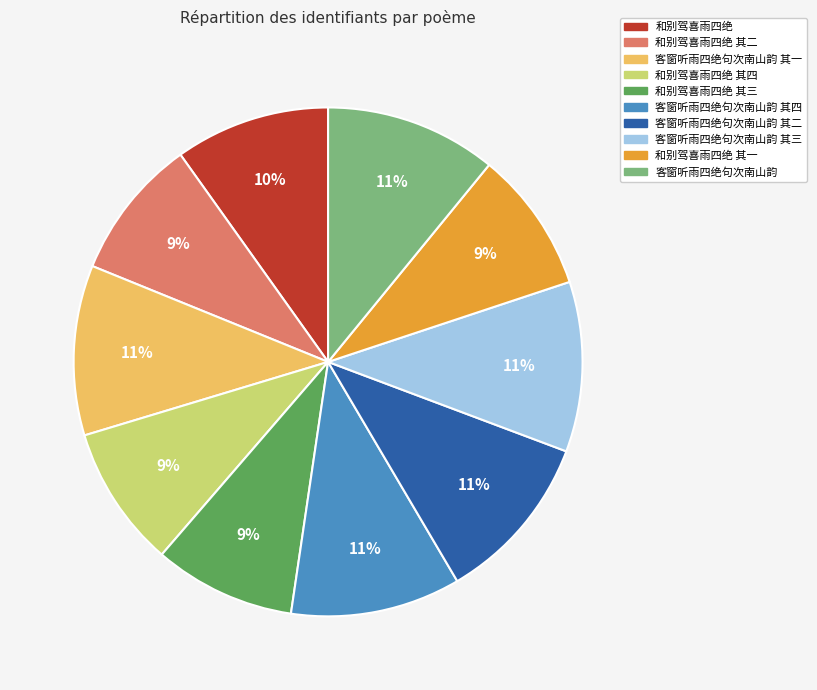

Is there any slice that represents more than half of the pie?

No